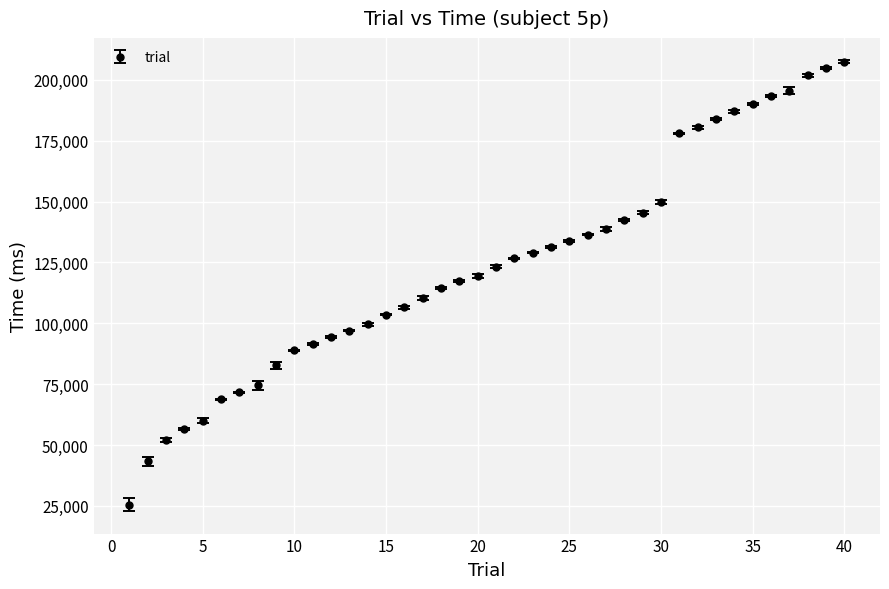

What is the average value?

123936